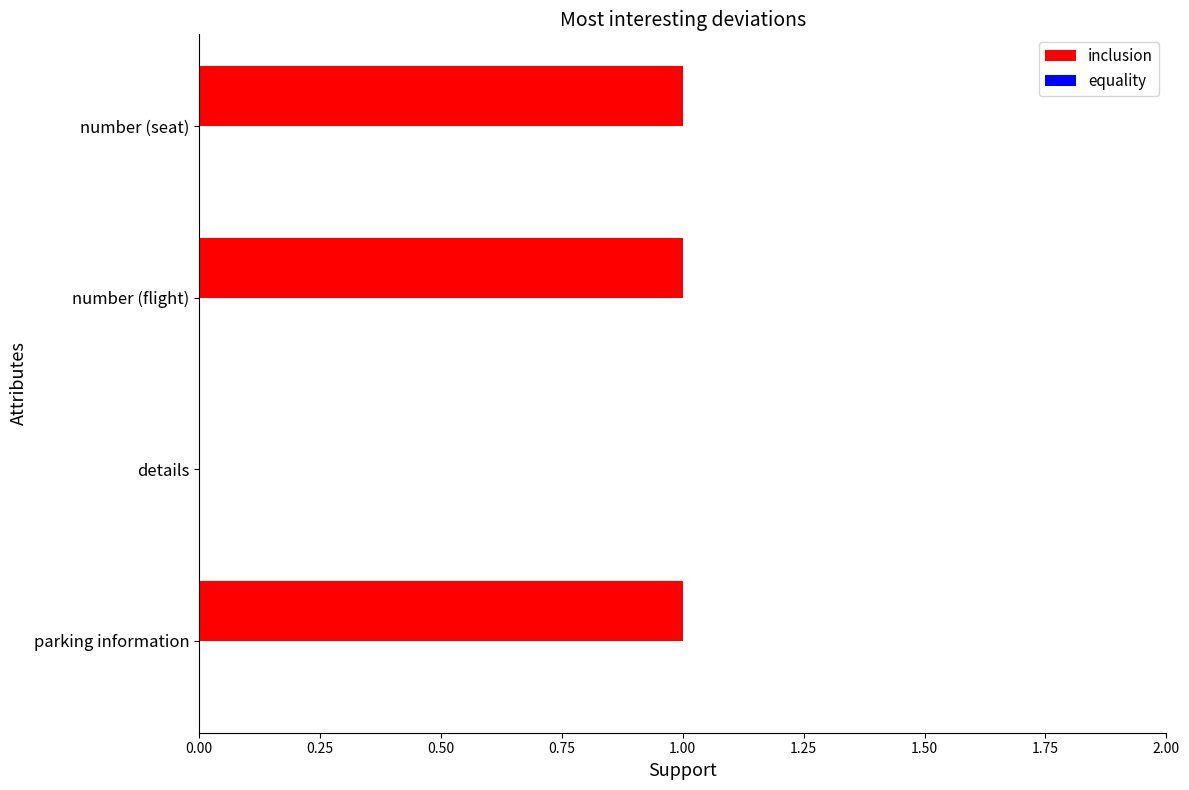

What is the sum of all values?

3